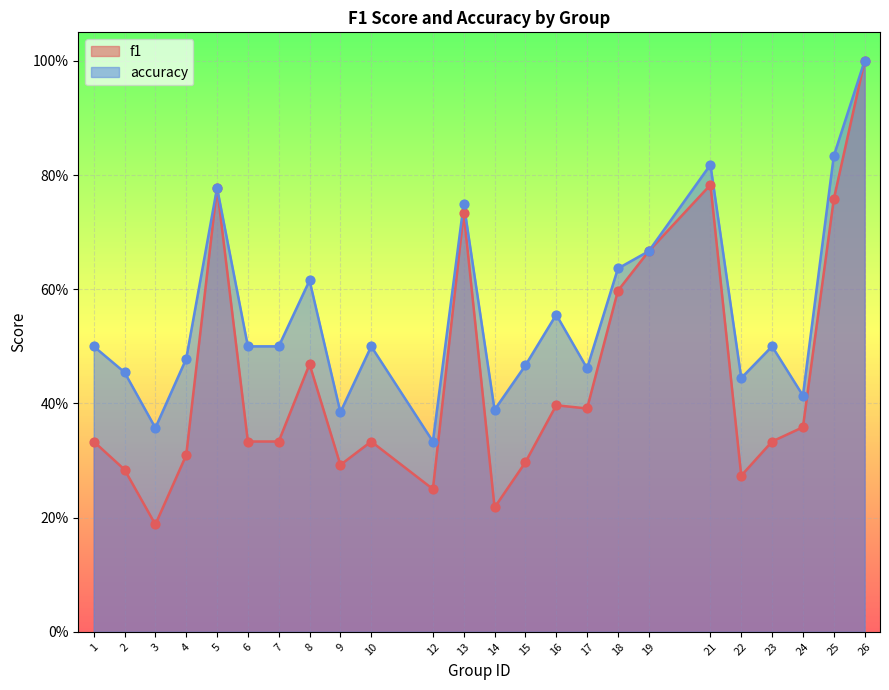

Is the value of accuracy at 7 greater than the value of f1 at 18?

No